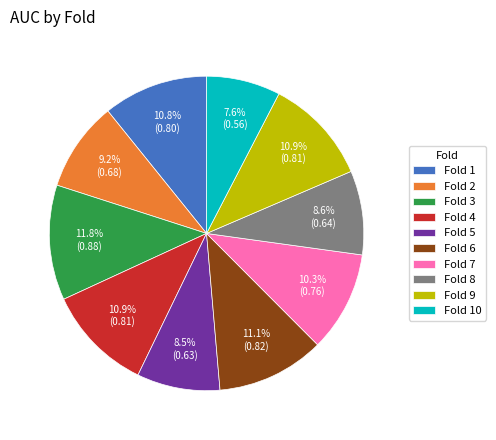

What is the largest slice in the pie chart?

Fold 3